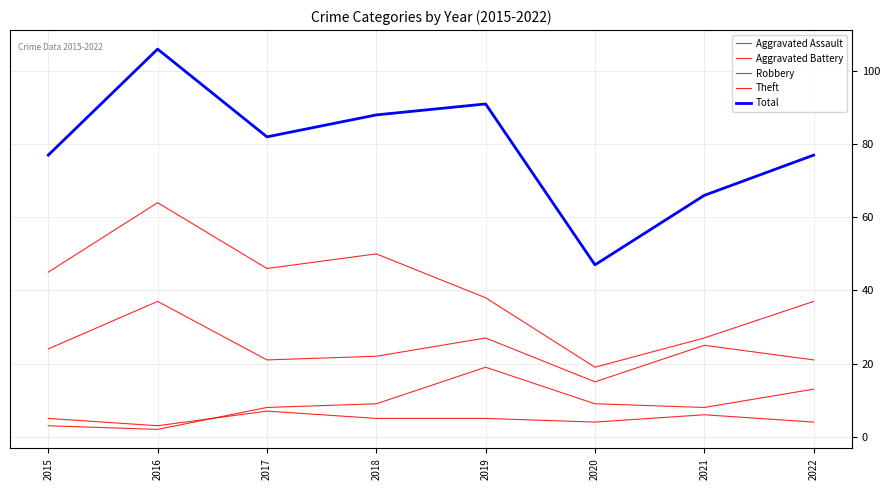

Does the chart have visible grid lines?

Yes